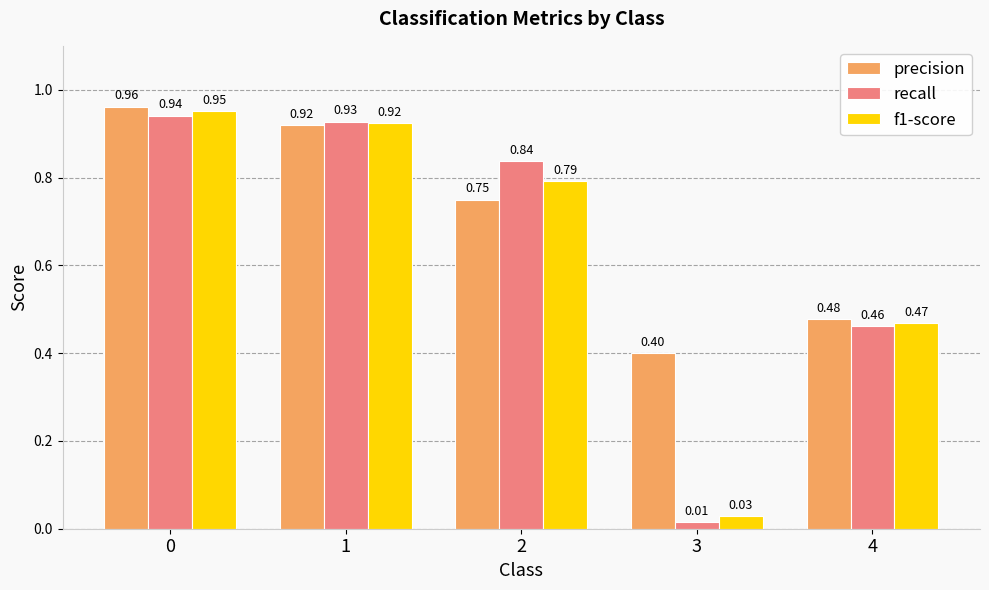

Rank the series at 0 from highest to lowest value.

precision, f1-score, recall